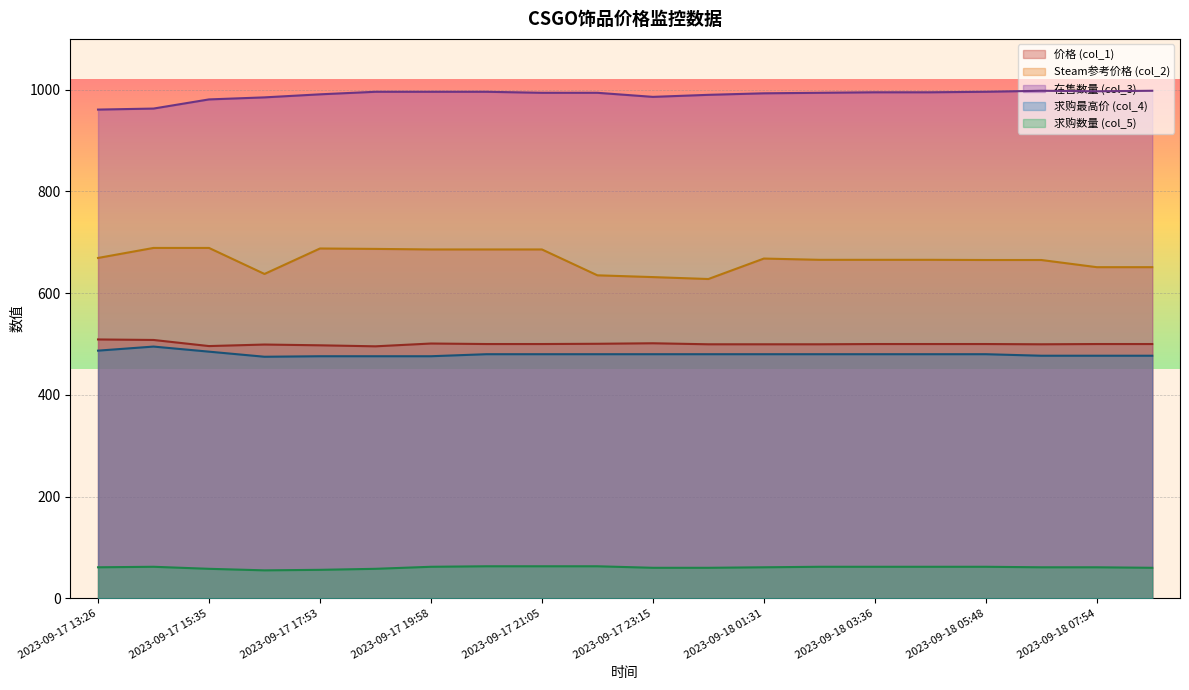

At how many categories does at least one series exceed 607?

20